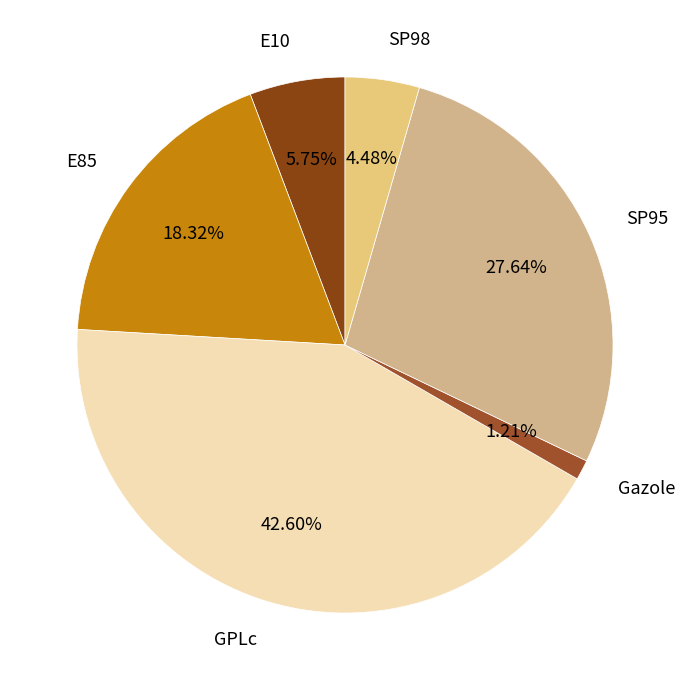

How many slices are in this pie chart?

6